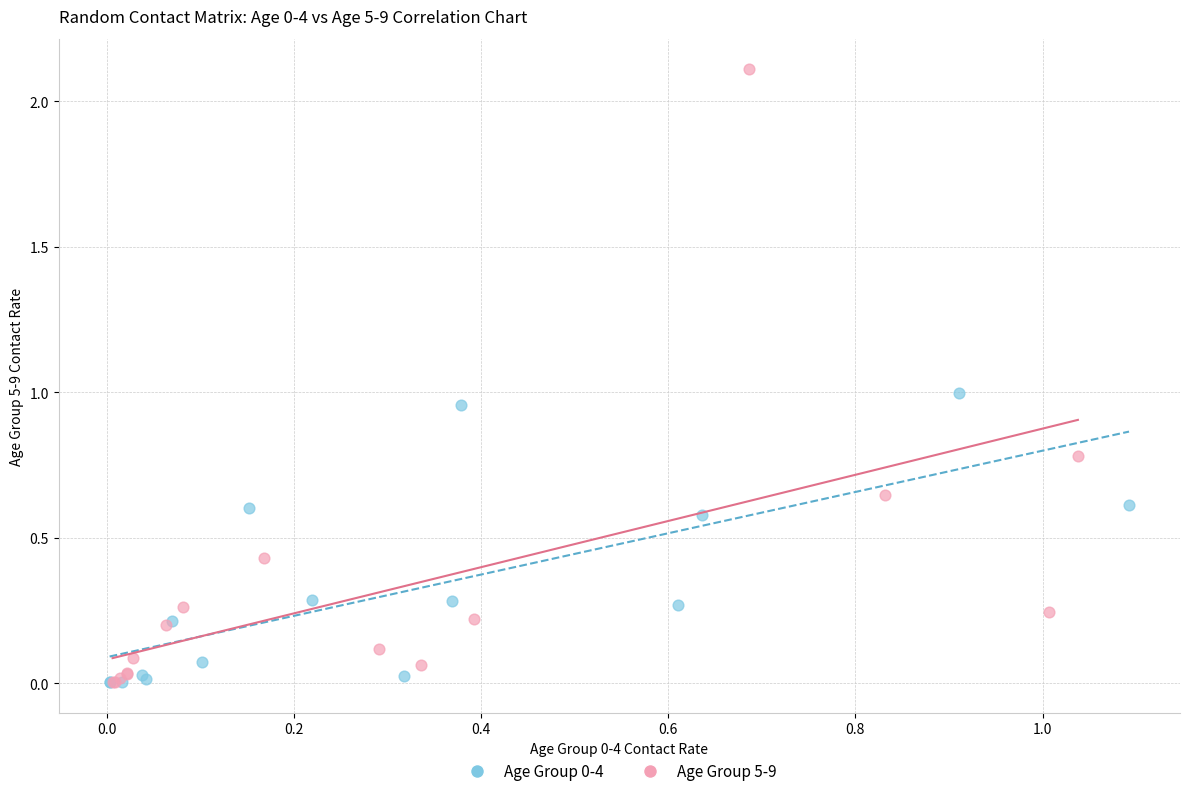

Which series has the largest Y range (max minus min)?

Age Group 5-9